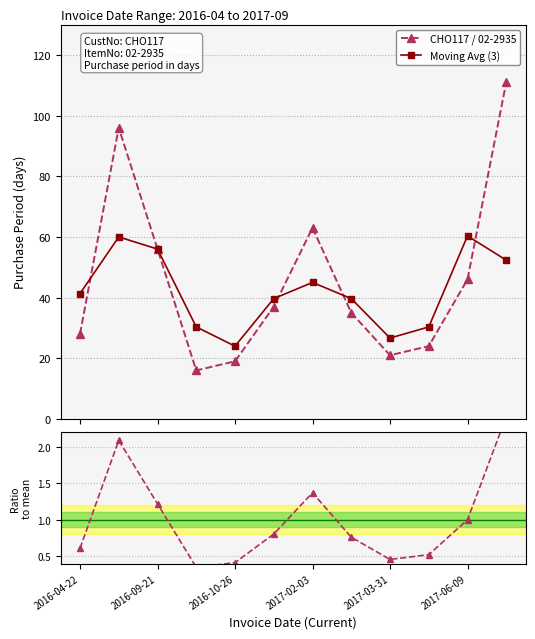

How many lines are shown in the chart?

3